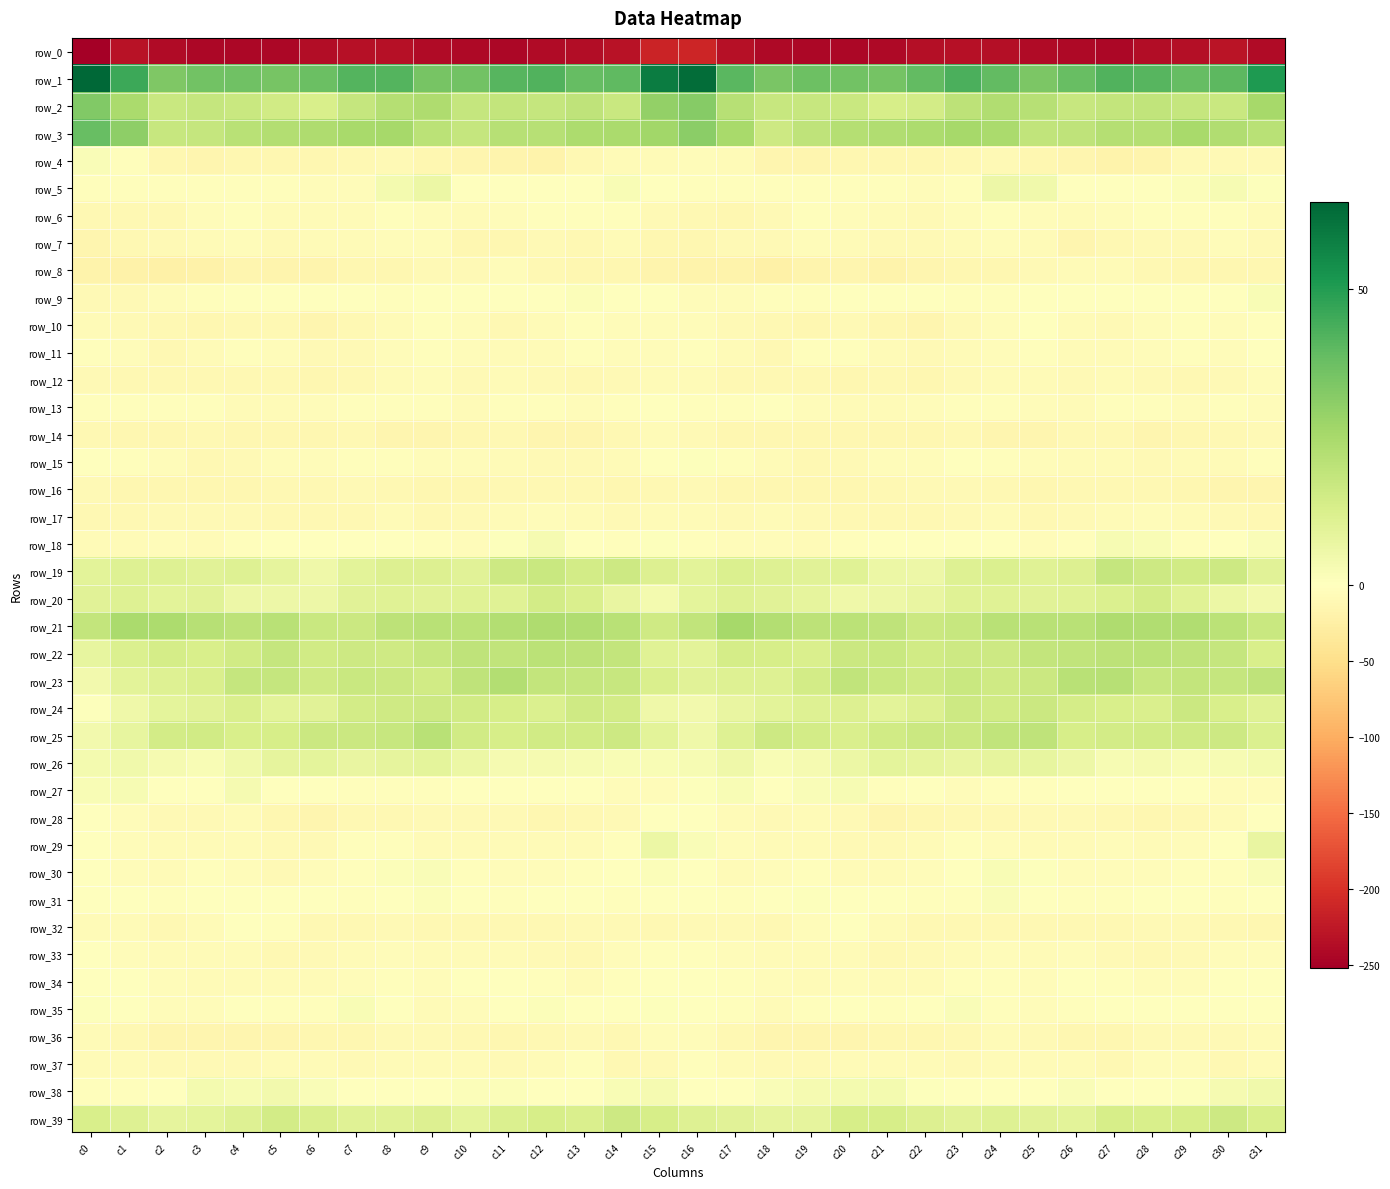

What is the difference between the second highest and minimum values in the row_33 series?

7.9